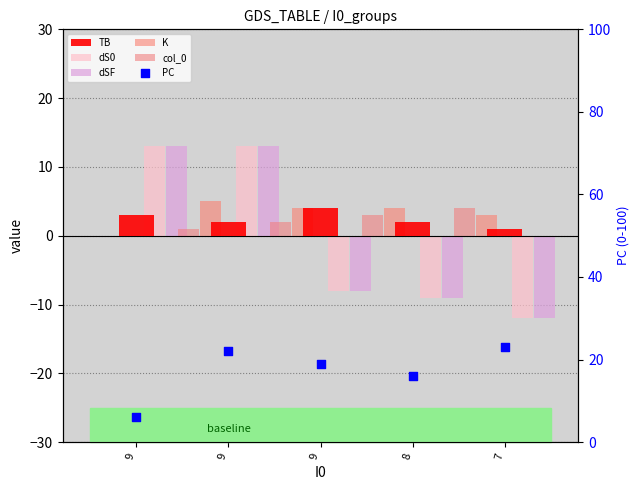

What are all the series names shown in the legend?

TB, dS0, dSF, K, col_0, PC